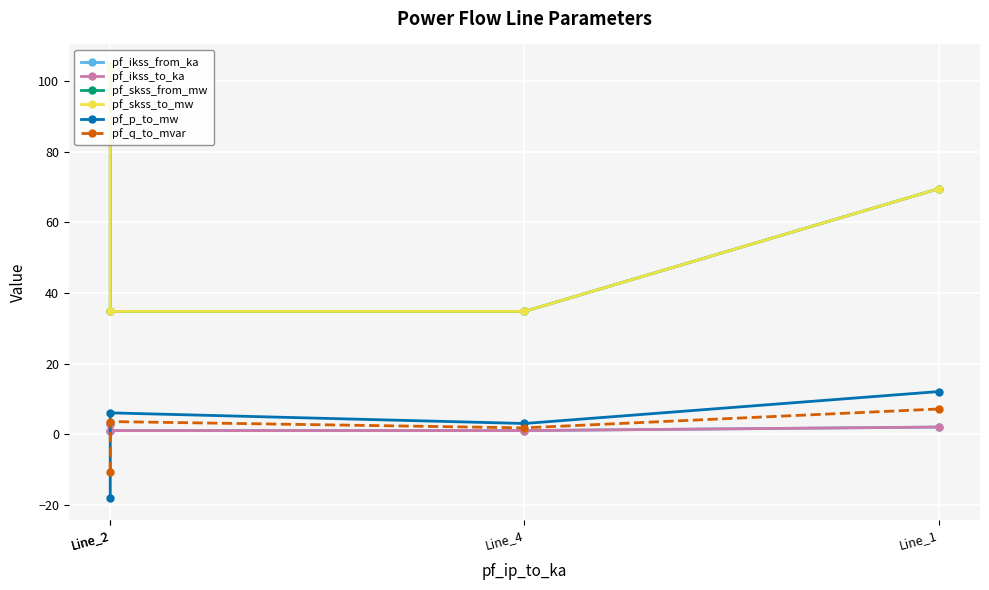

What is the maximum value for pf_skss_to_mw?

104.2